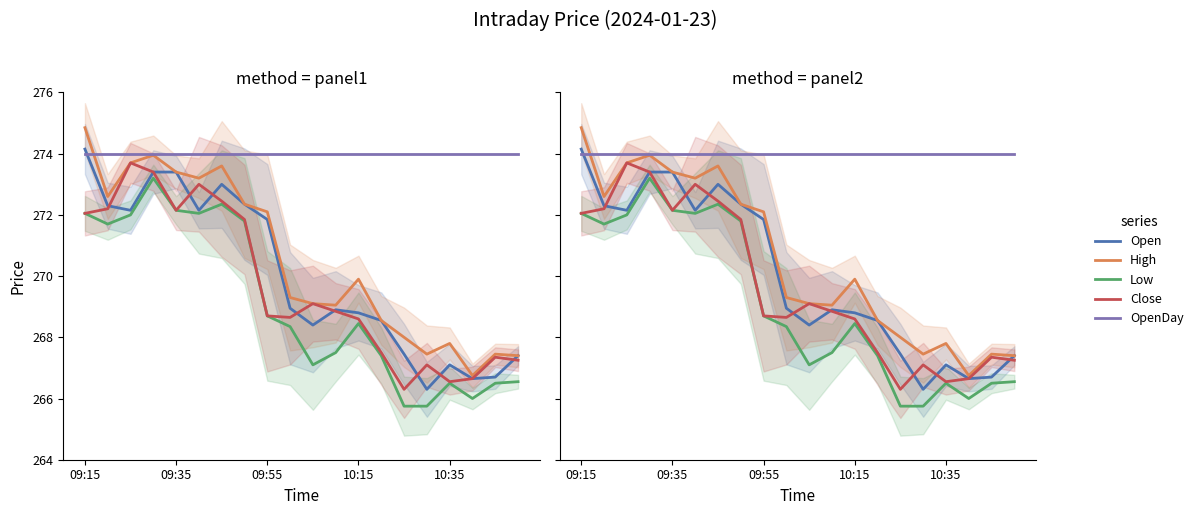

Rank the series by their maximum value, from lowest to highest.

Low, Close, OpenDay, Open, High